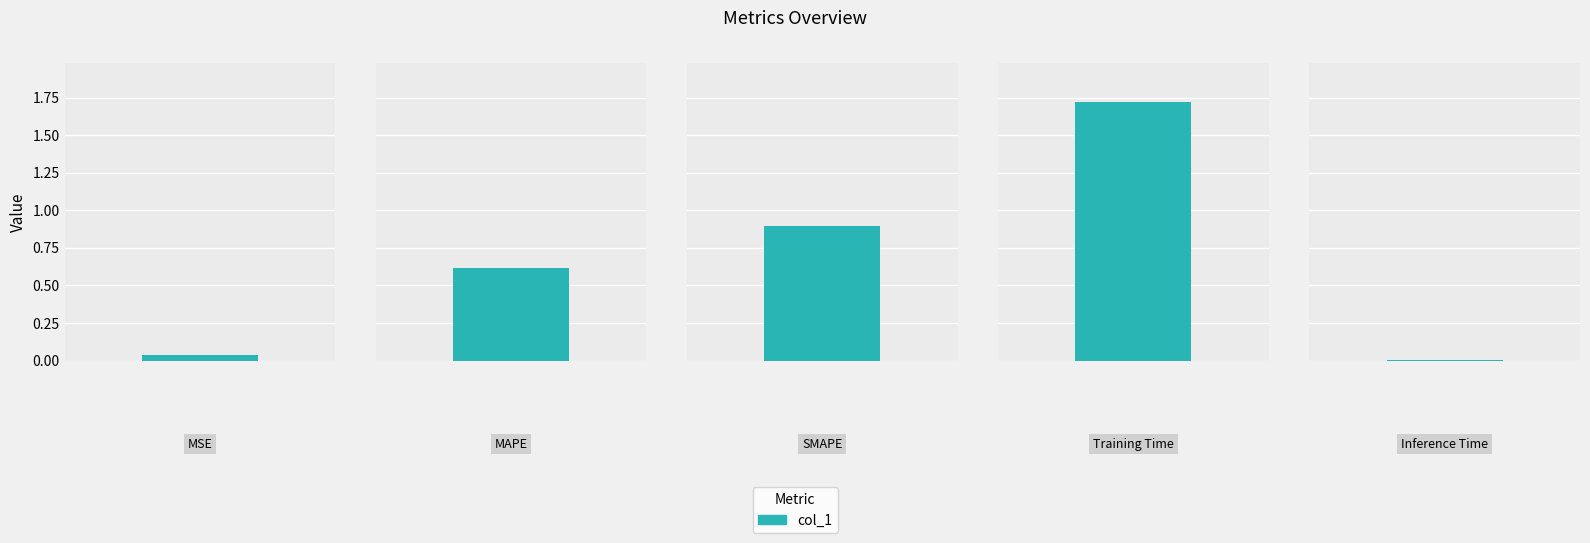

Between MAPE and Inference Time, which is larger?

MAPE